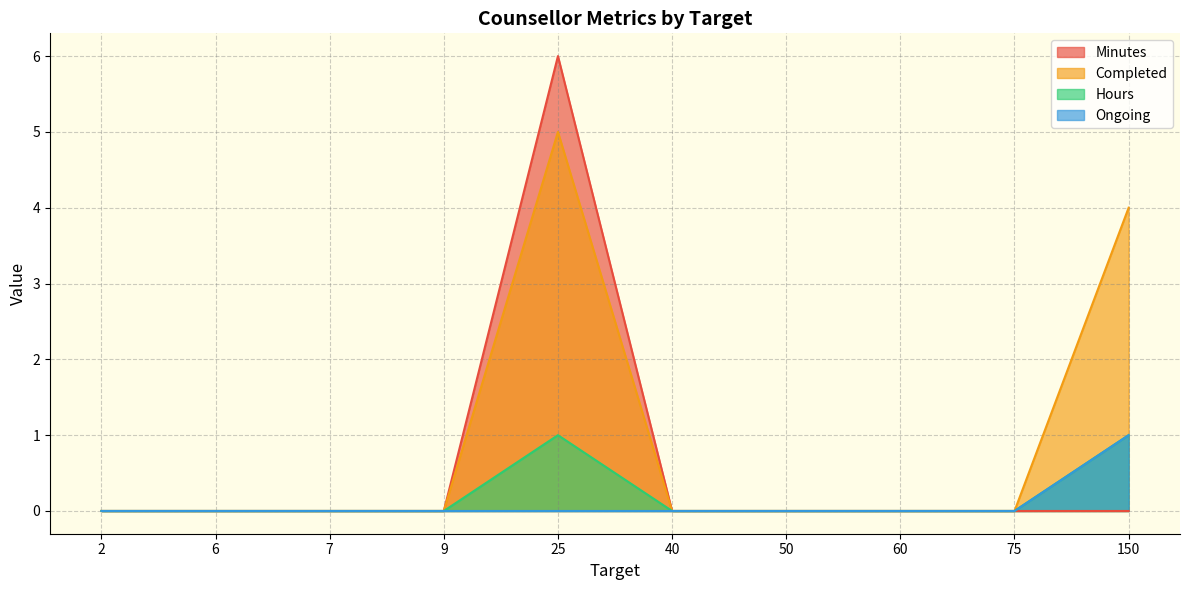

Between 2 and 40, which series saw the biggest shift?

Minutes